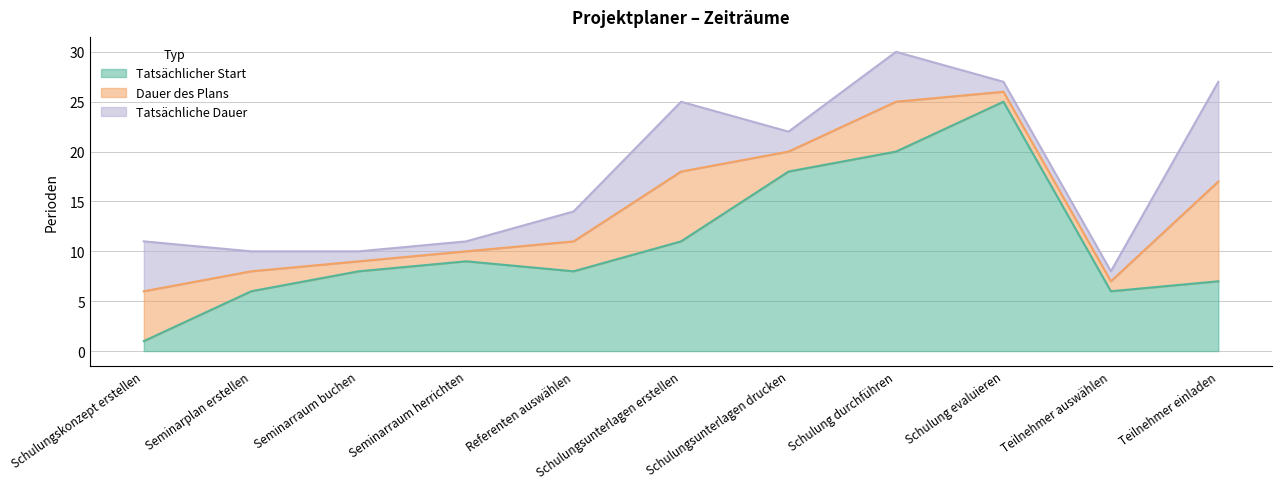

What is the minimum value shown in the chart?

1